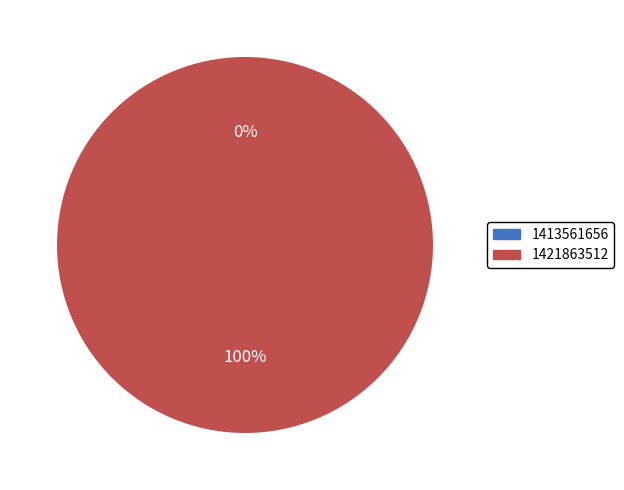

To the nearest percent, what is the average slice percentage?

50%